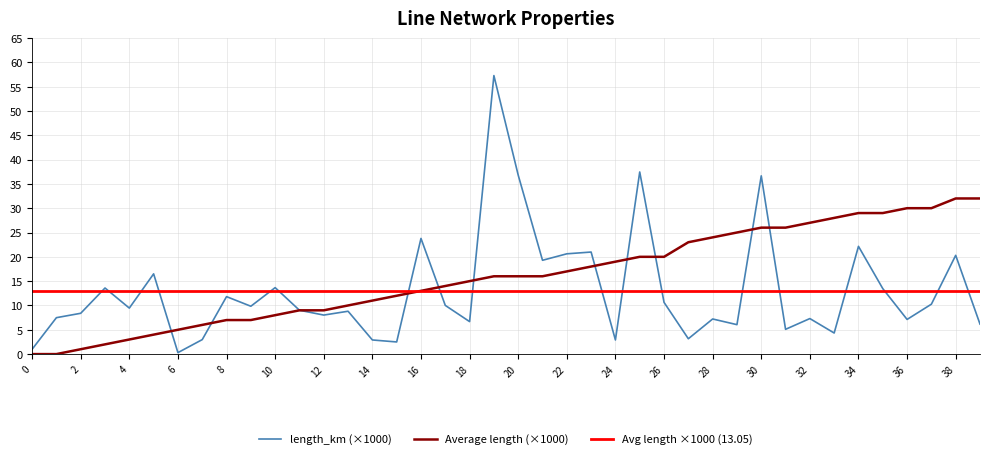

What is the difference between the maximum and minimum values in the from_bus series?

32.0